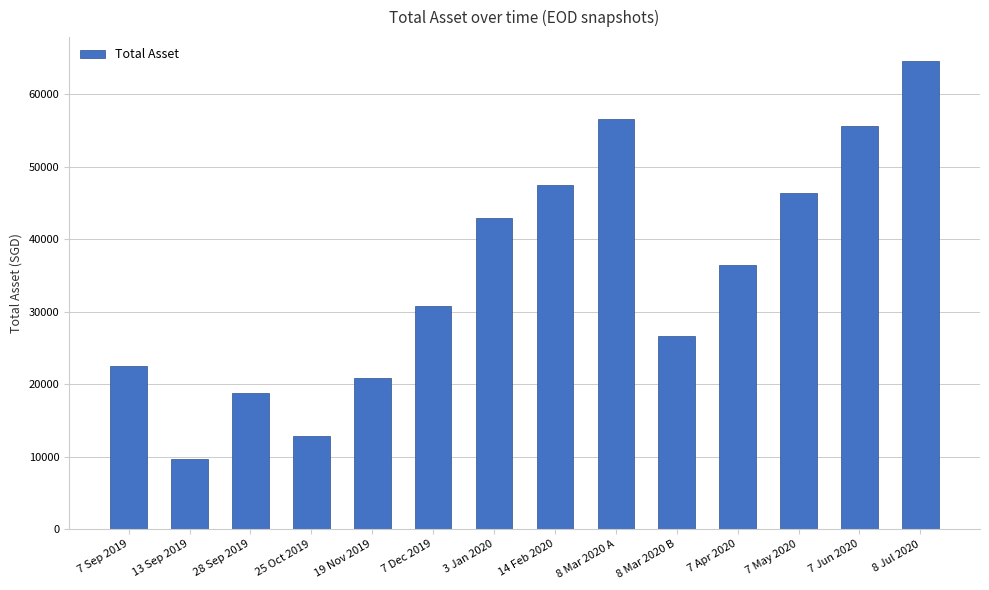

What is the difference between the second highest and second lowest values?

43803.6